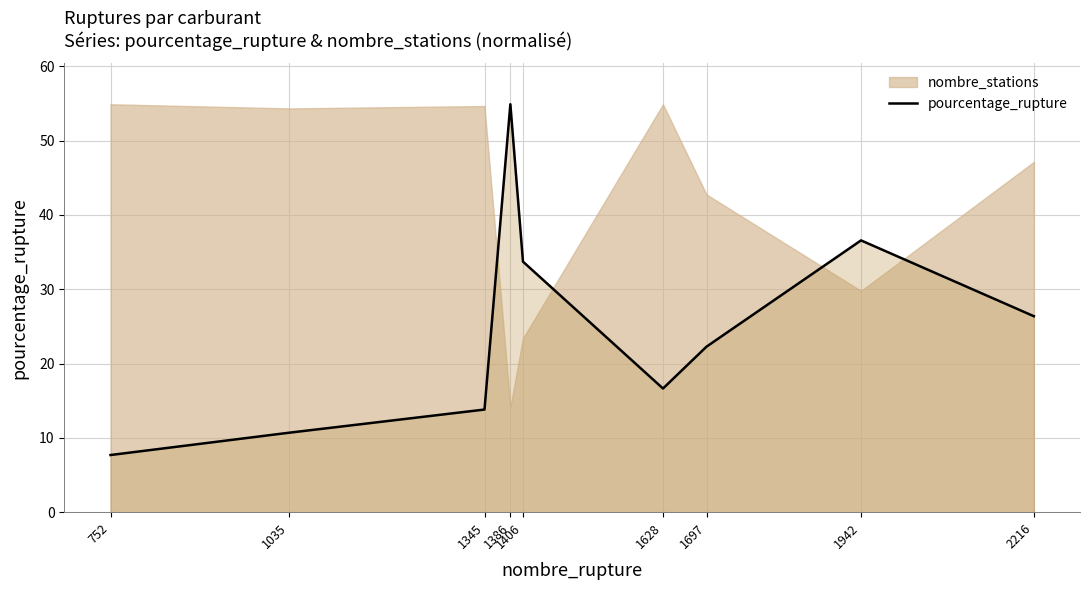

At which label does the data first exceed 22?

1386